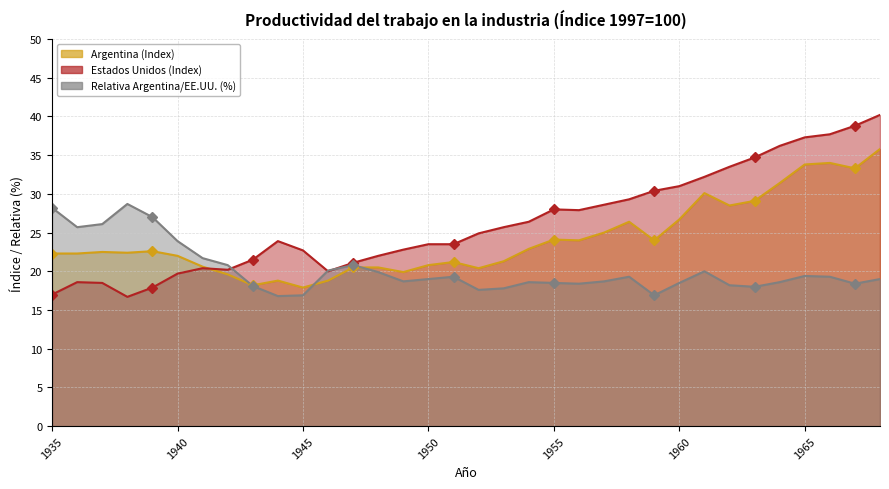

What is the difference between the highest and lowest values at 1962?

15.3